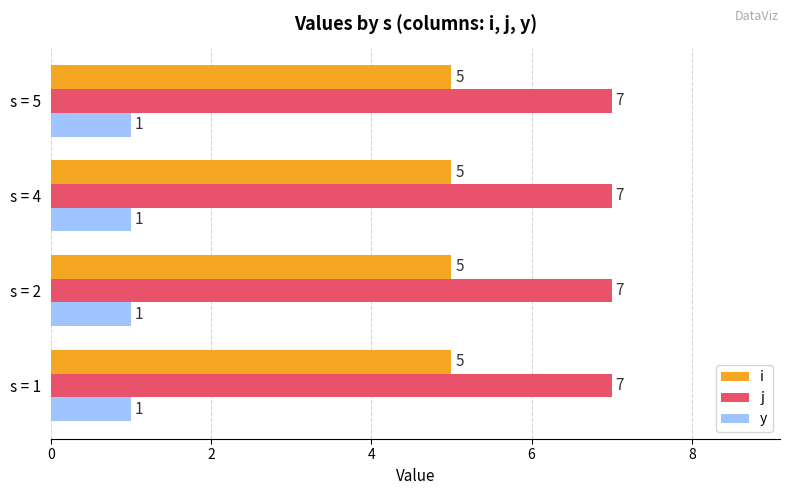

What is the maximum value shown in the chart?

7